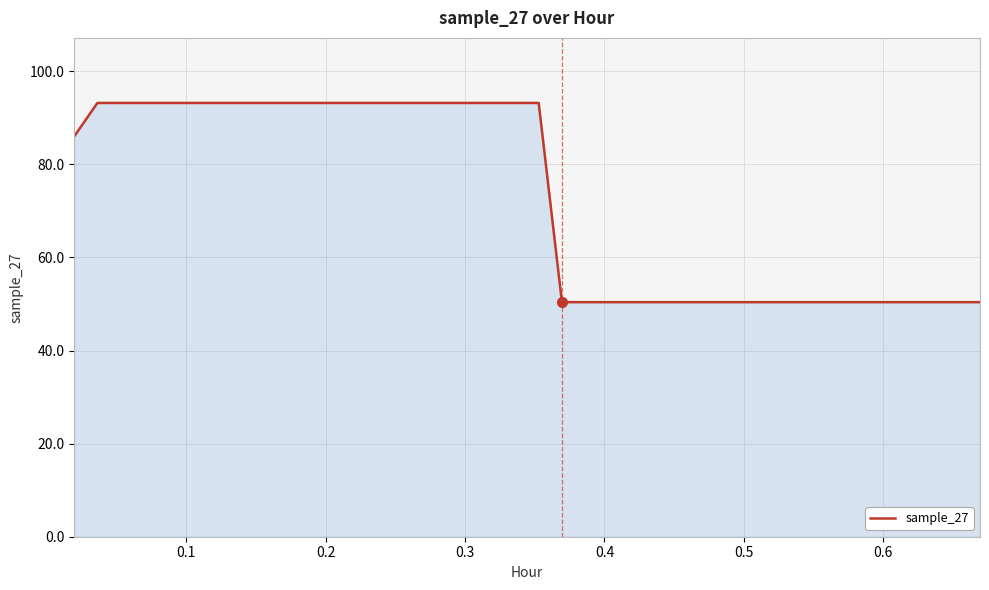

What is the difference between the maximum and minimum values?

42.8